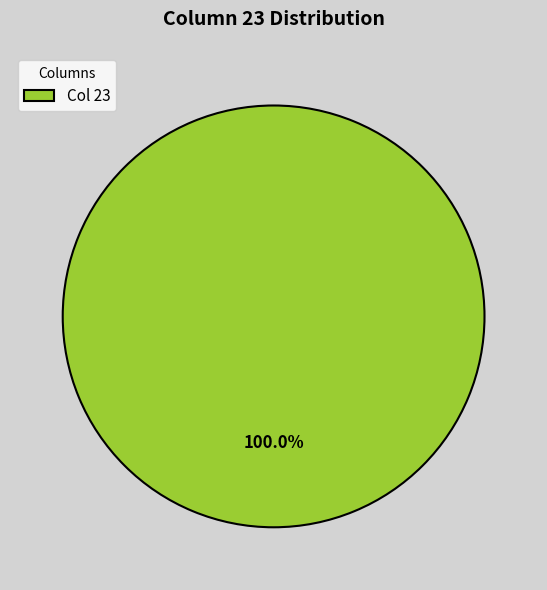

Rank the categories by value from highest to lowest.

Col 23